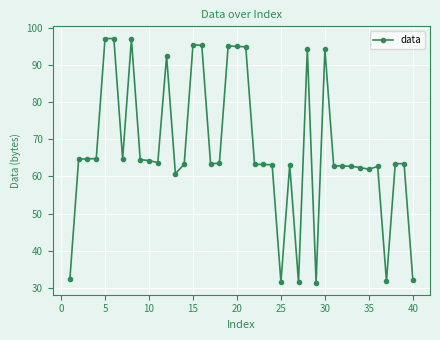

What is the average value?

67.4